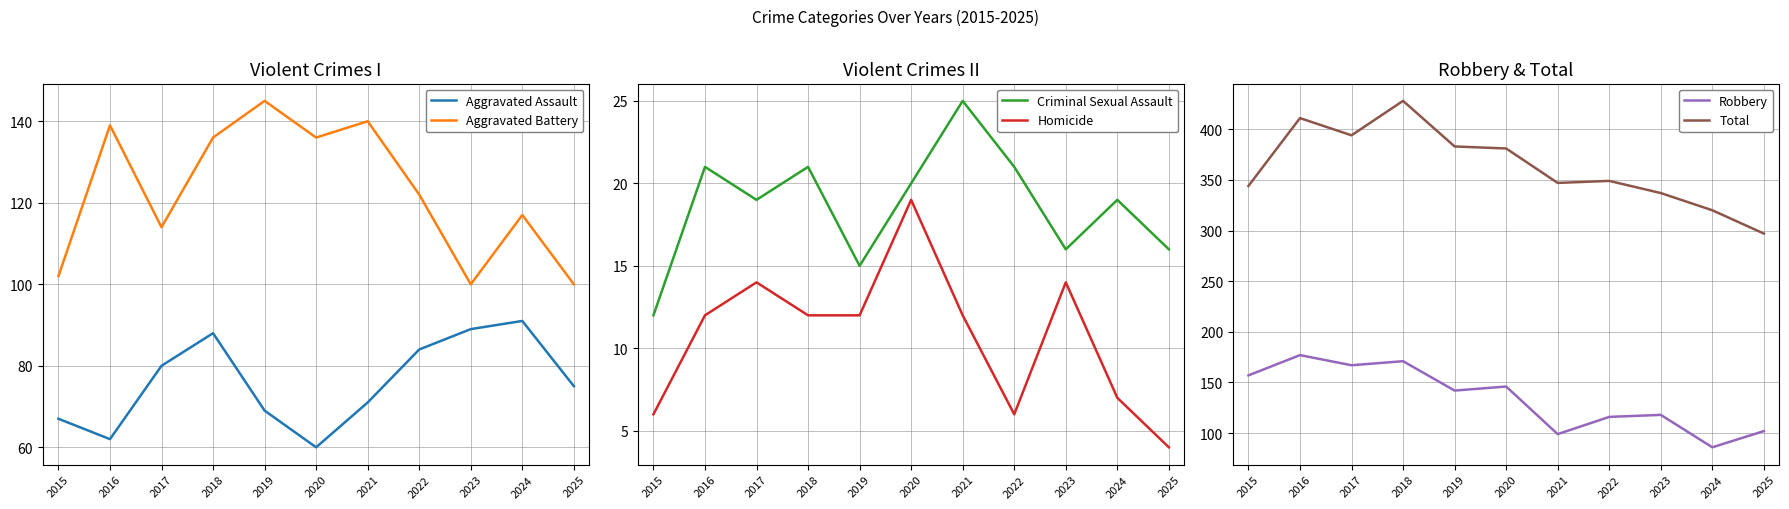

What is the maximum value shown in the chart?

428